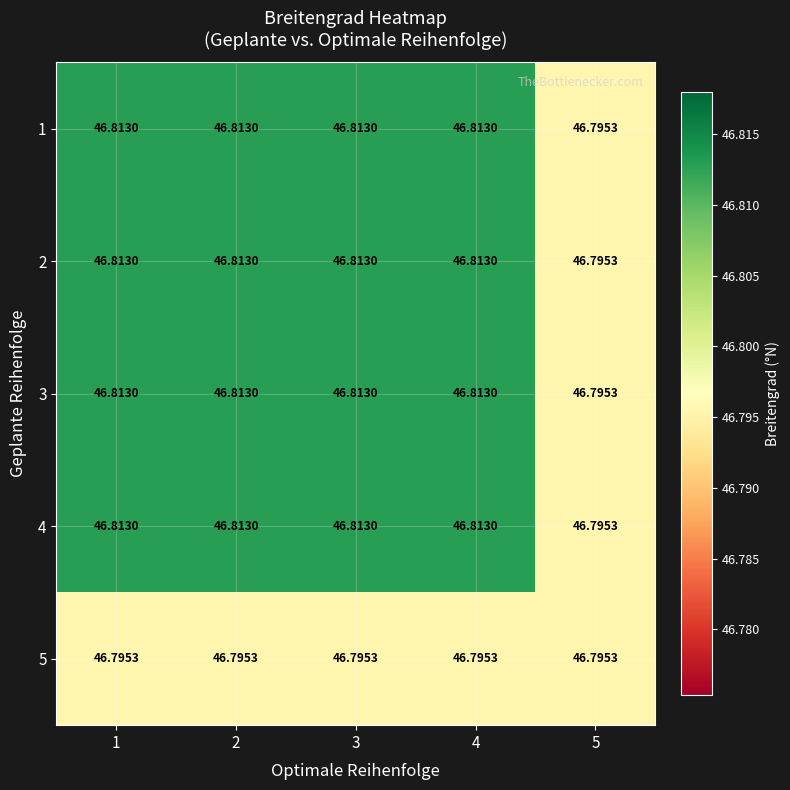

Reading left to right, transcribe all the data shown in this chart.

1: 1=46.8	2=46.8	3=46.8	4=46.8	5=46.8
2: 1=46.8	2=46.8	3=46.8	4=46.8	5=46.8
3: 1=46.8	2=46.8	3=46.8	4=46.8	5=46.8
4: 1=46.8	2=46.8	3=46.8	4=46.8	5=46.8
5: 1=46.8	2=46.8	3=46.8	4=46.8	5=46.8